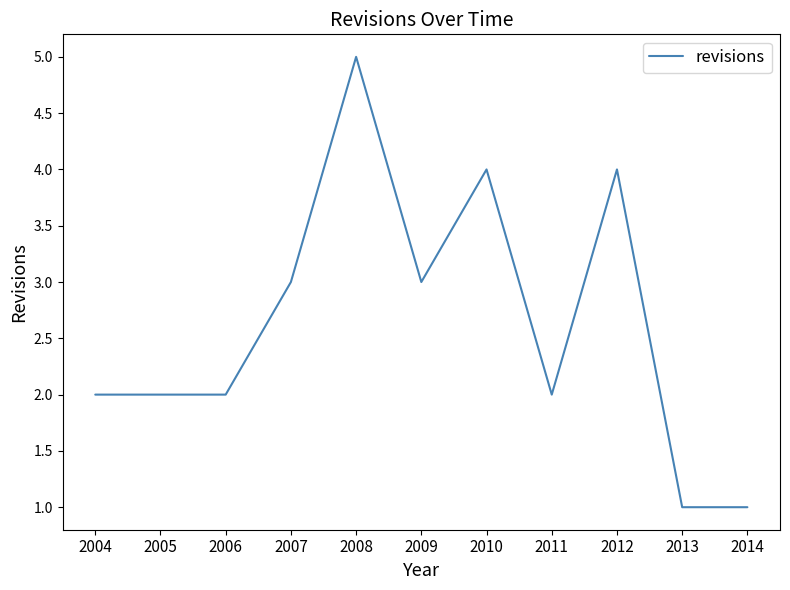

Reading right to left, extract all data points from this chart.

1	1	4	2	4	3	5	3	2	2	2